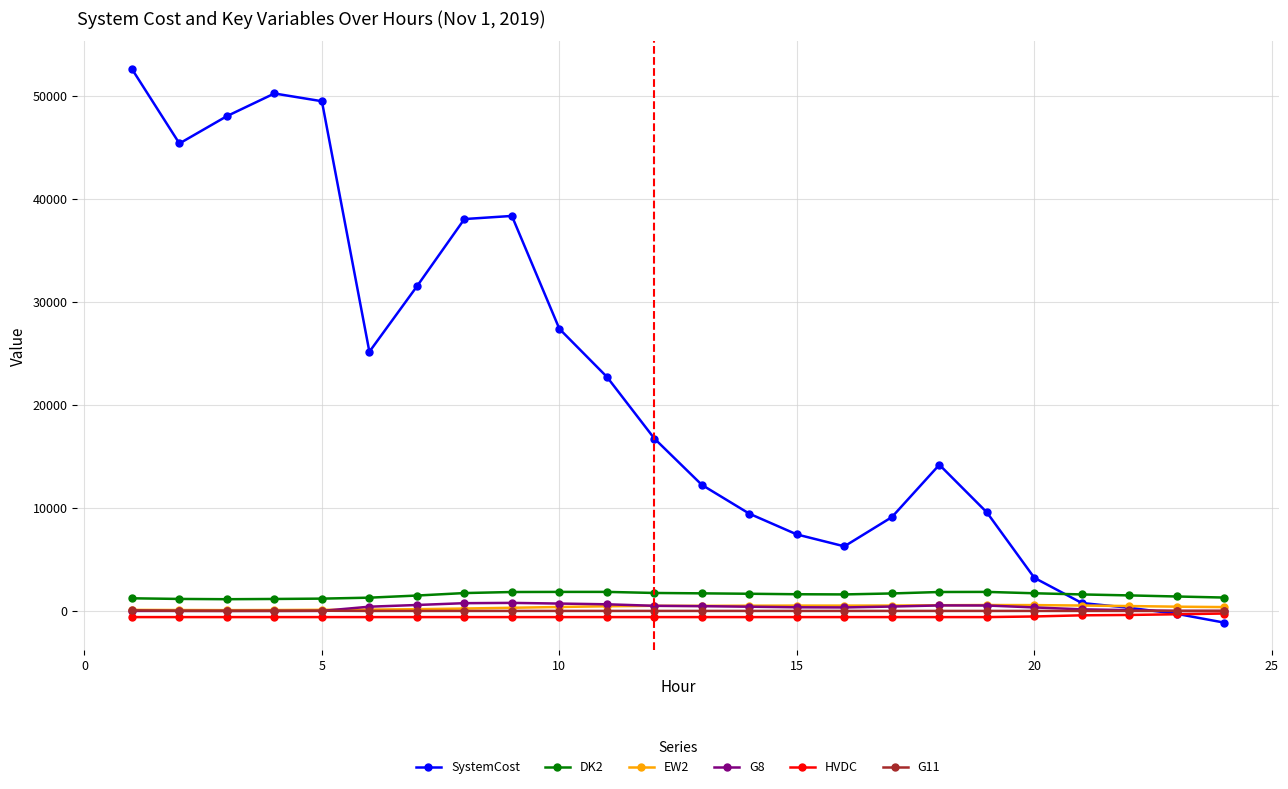

Which series has the largest total across all categories?

SystemCost